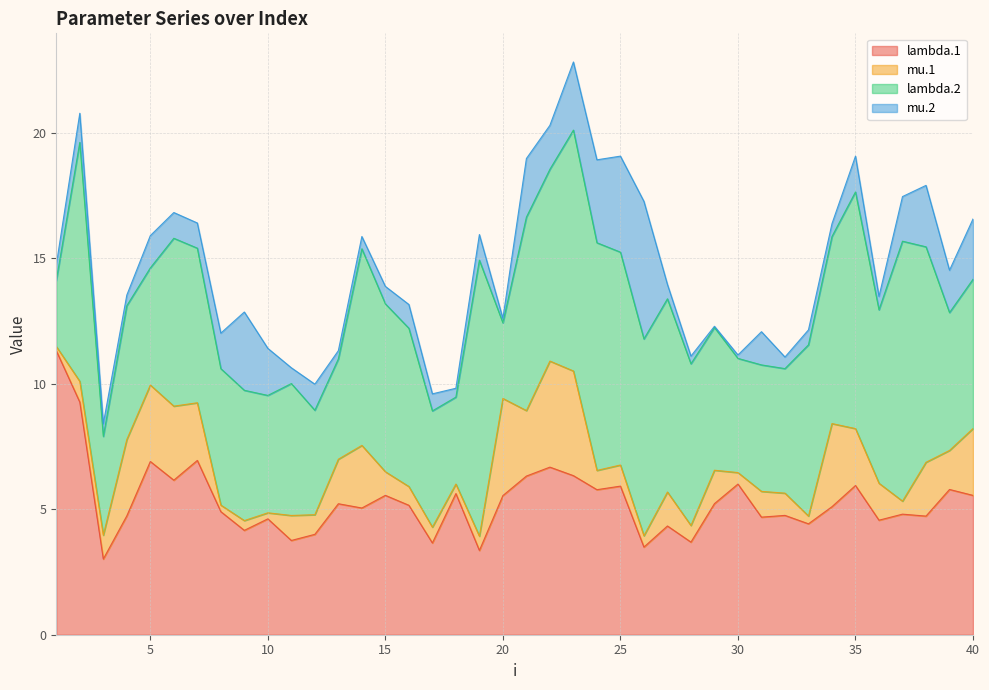

What is the difference between the mu.2 values at 5 and 6?

0.3